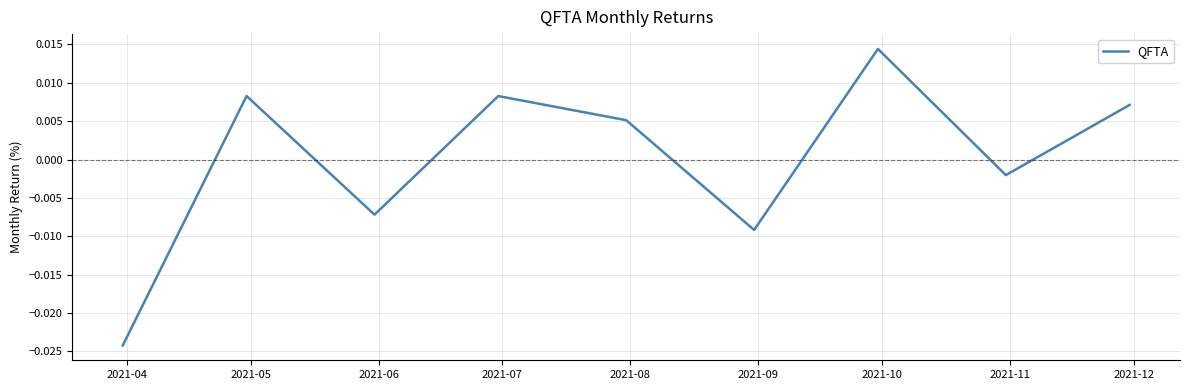

Does the chart display data point markers on the line(s)?

No